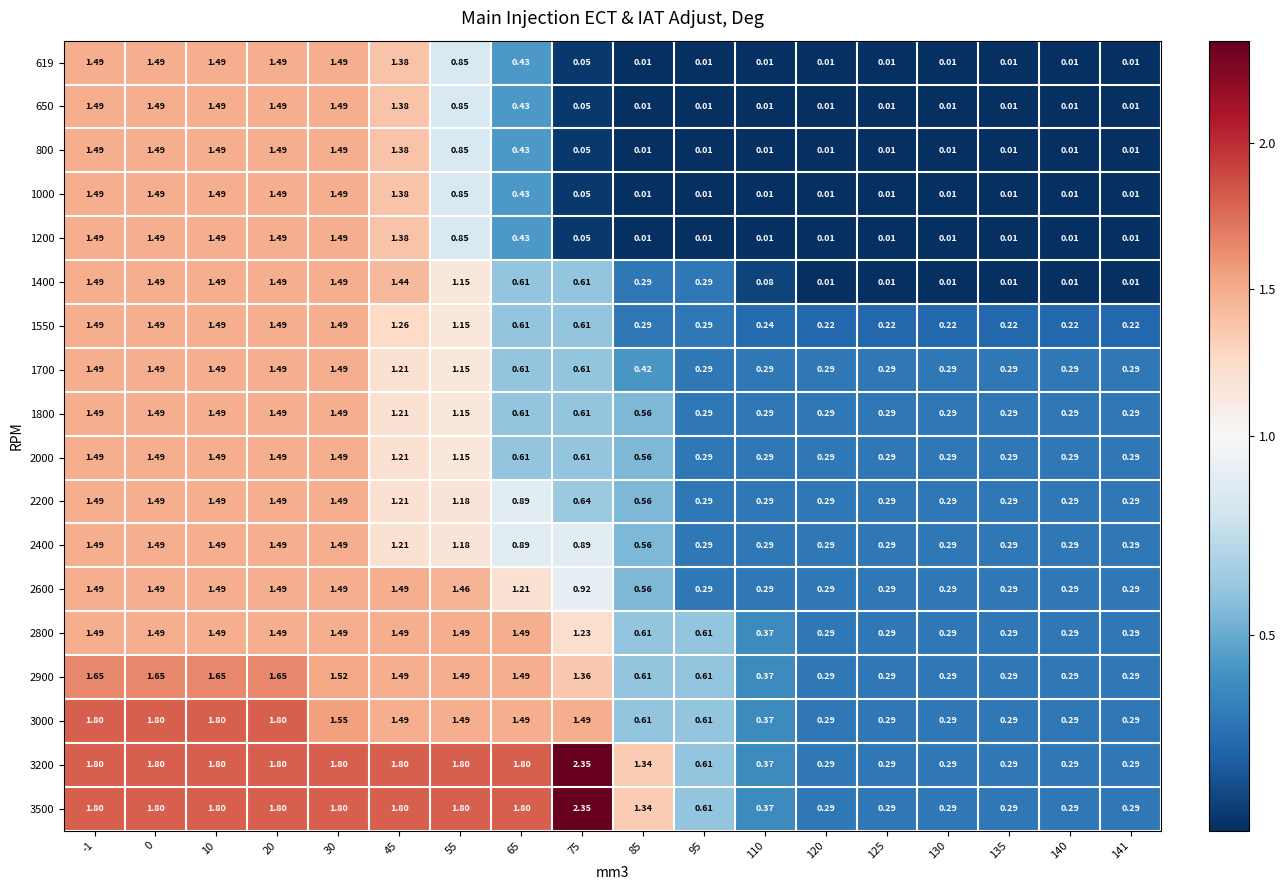

How many series are shown in this chart?

18